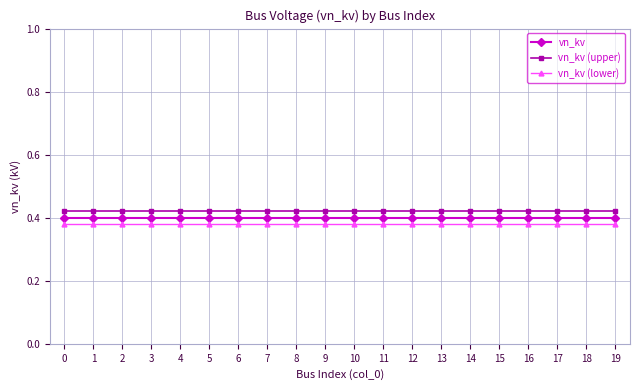

True or false: vn_kv (lower) and vn_kv cross at least once.

False